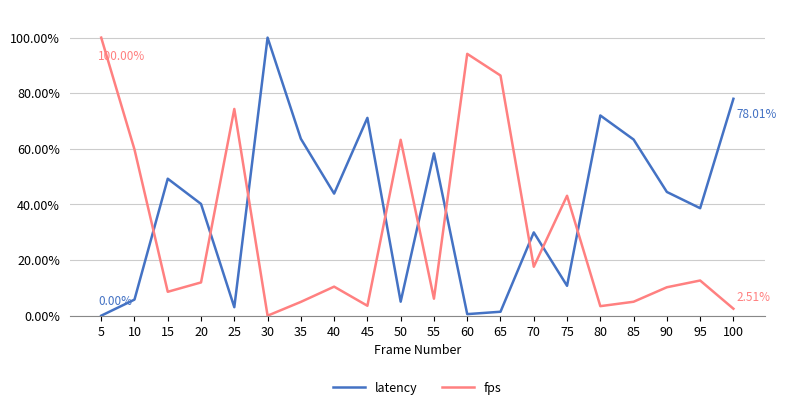

Does the chart display data point markers on the line(s)?

No